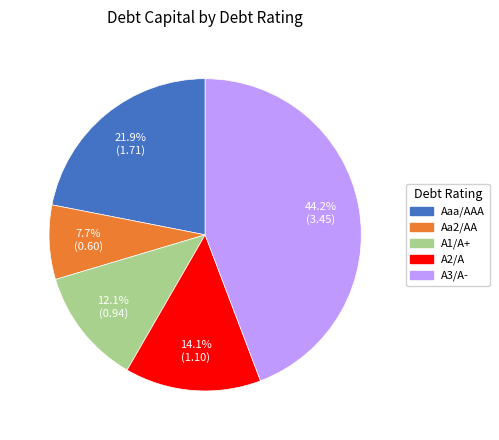

Is there any slice that represents more than half of the pie?

No